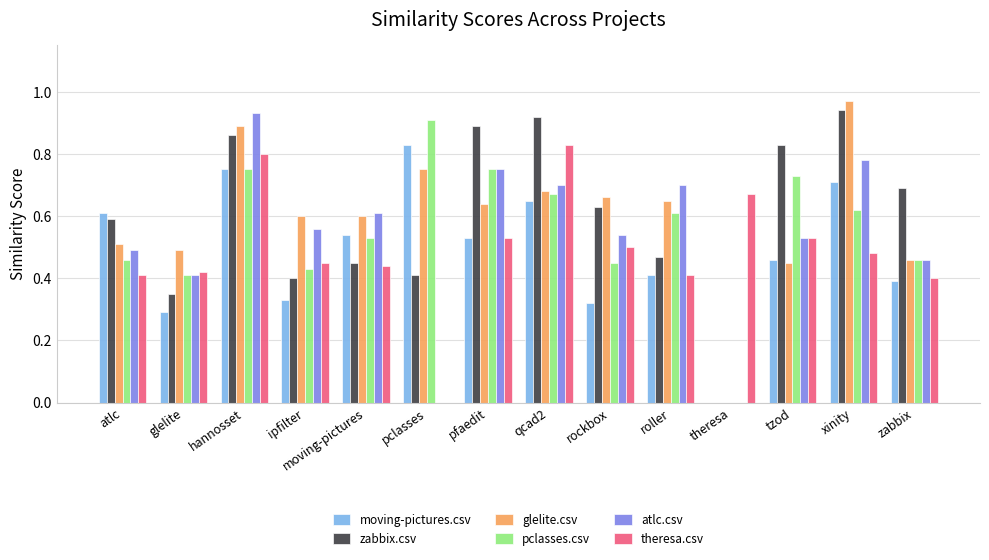

The value of moving-pictures.csv at glelite is 0.5. True or false?

False